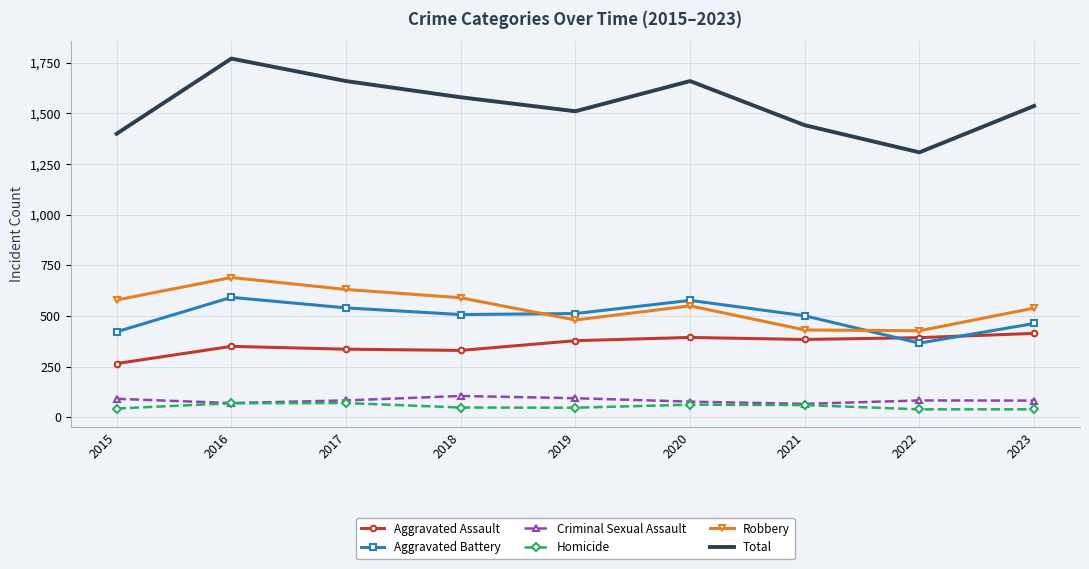

Which category has the highest value across all series?

2016